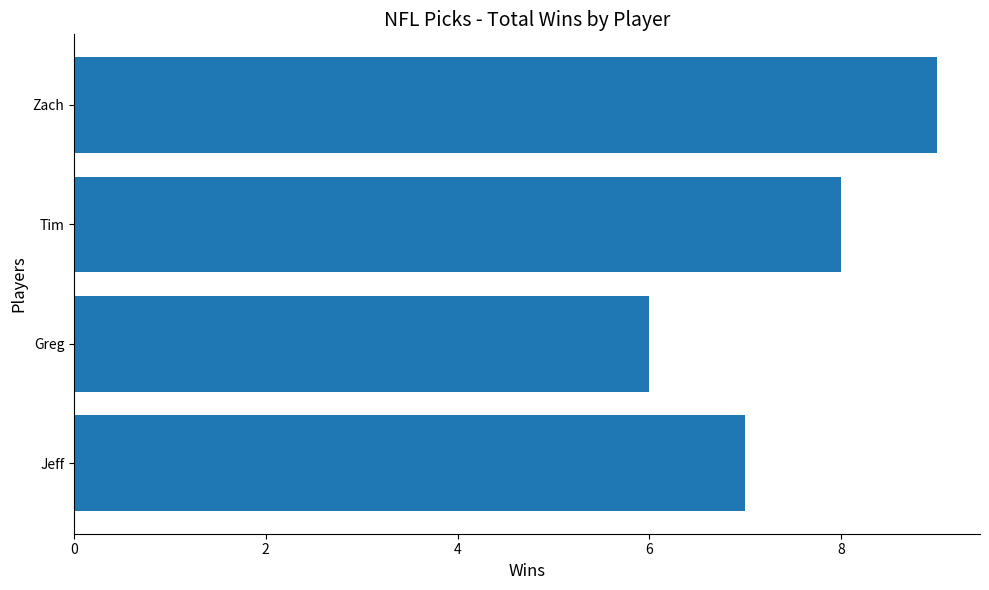

What is the difference between the maximum and second lowest values?

2